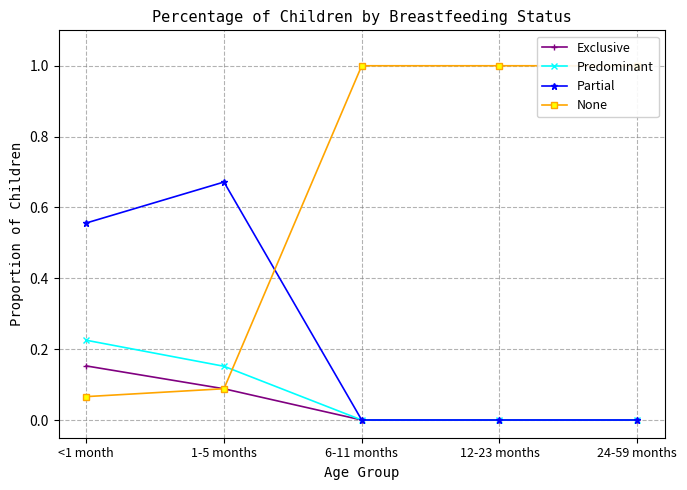

Count the Predominant values in the range 0 to 1.

5